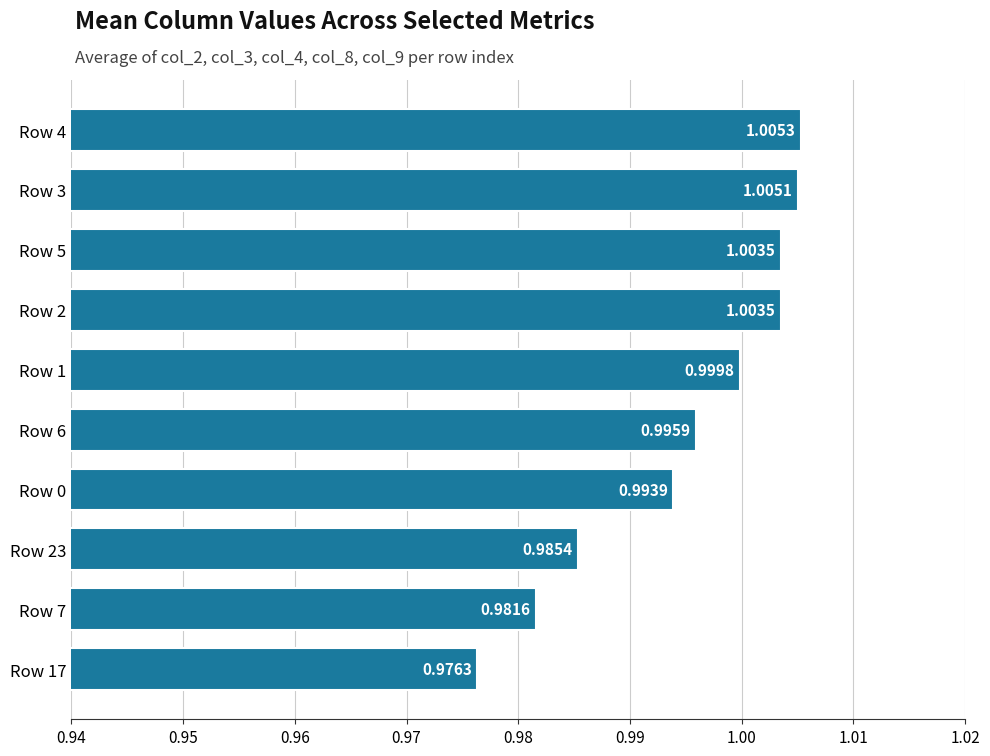

Which category has the lowest value across all series?

Row 17